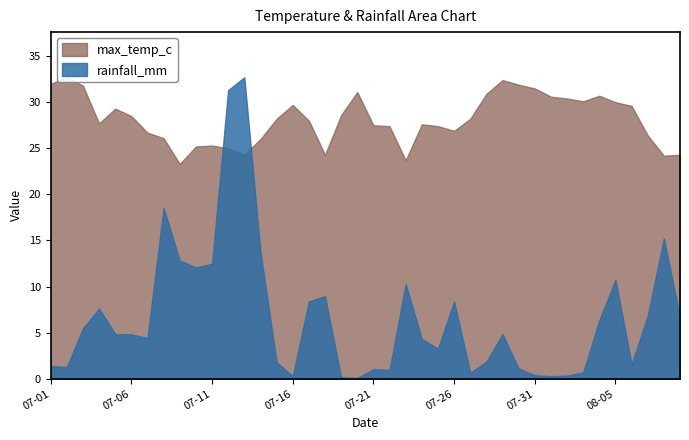

The chart shows a value of 29.6 at 2022-08-06. True or false?

True